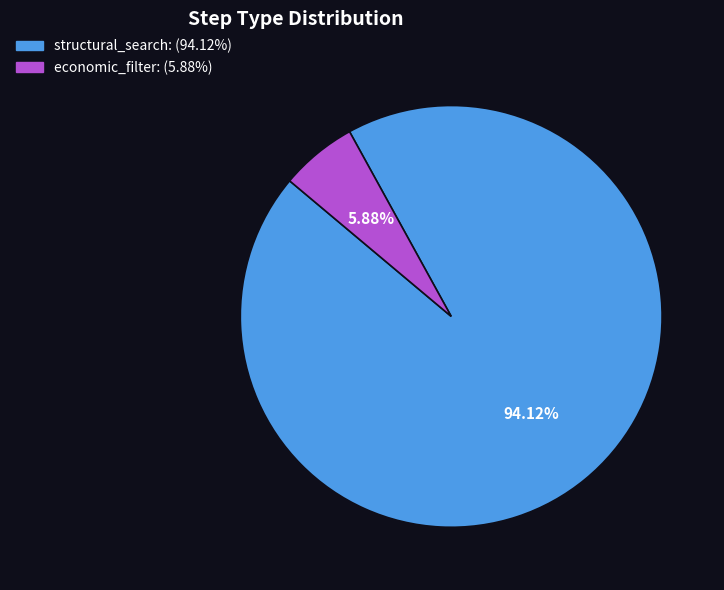

Count the number of slices in the pie.

2